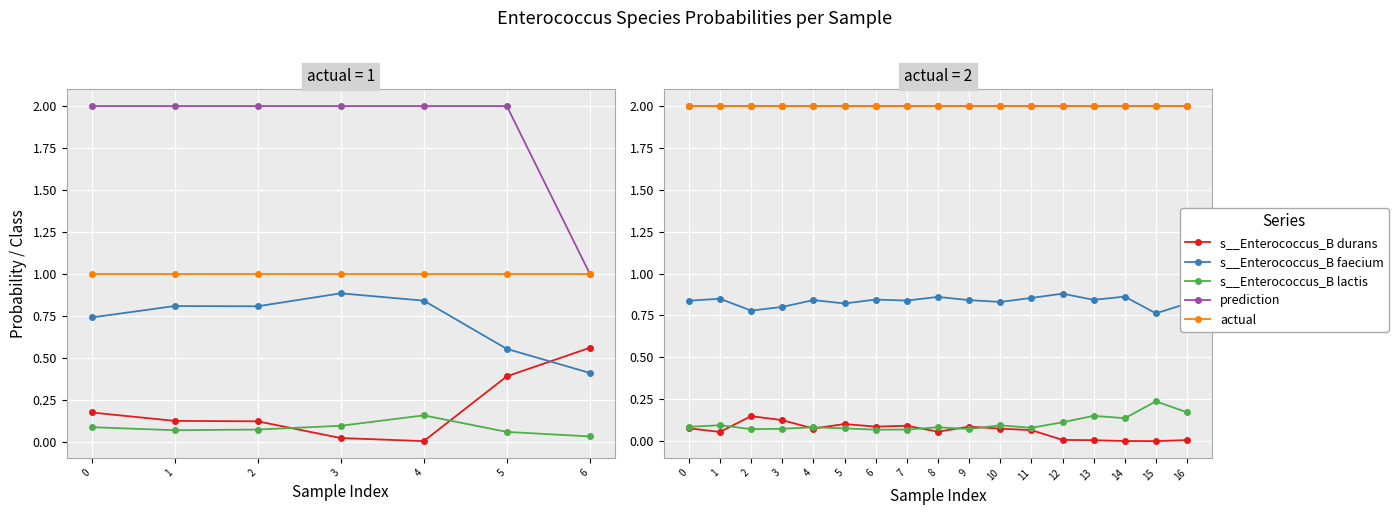

How many intersections are there between s__Enterococcus_B lactis and s__Enterococcus_B durans?

6